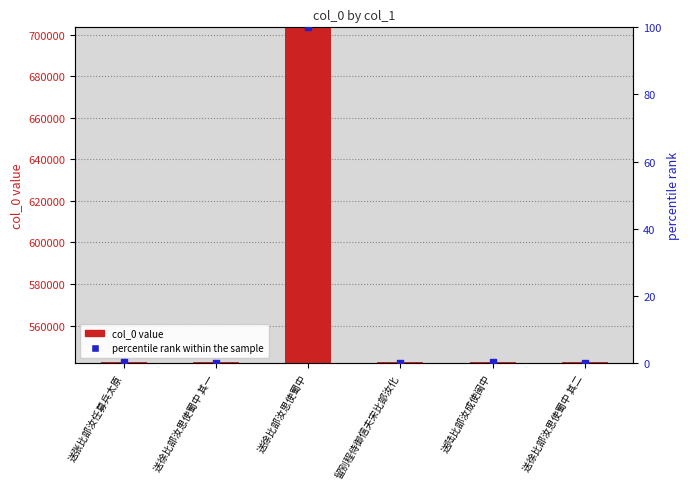

Which series has the largest Y range (max minus min)?

col_0